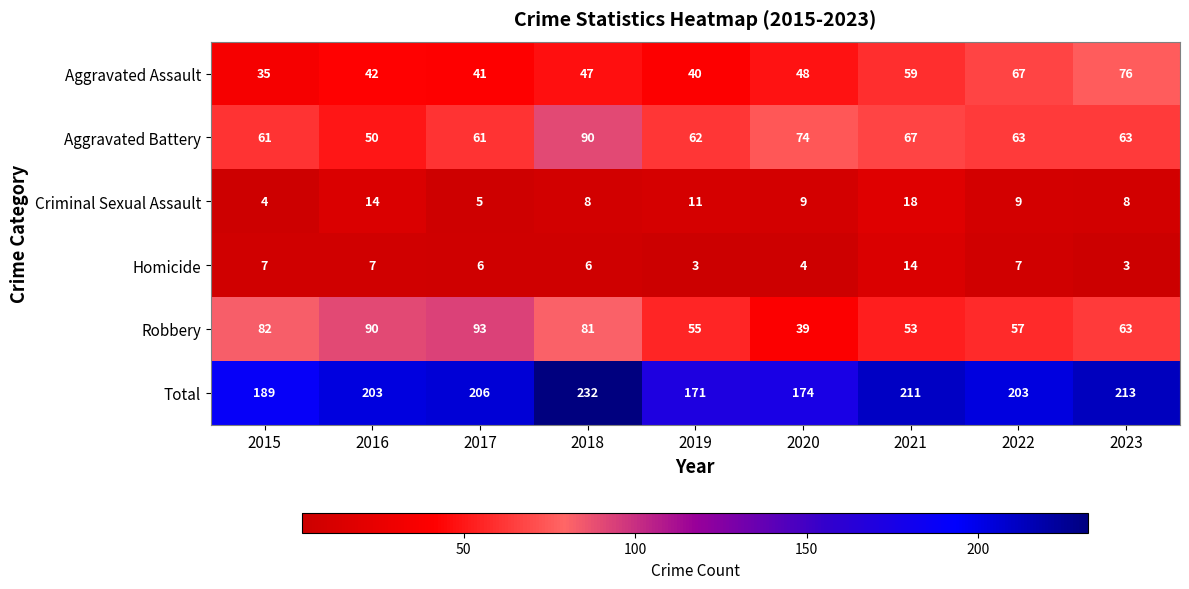

At how many categories does at least one series exceed 215?

1